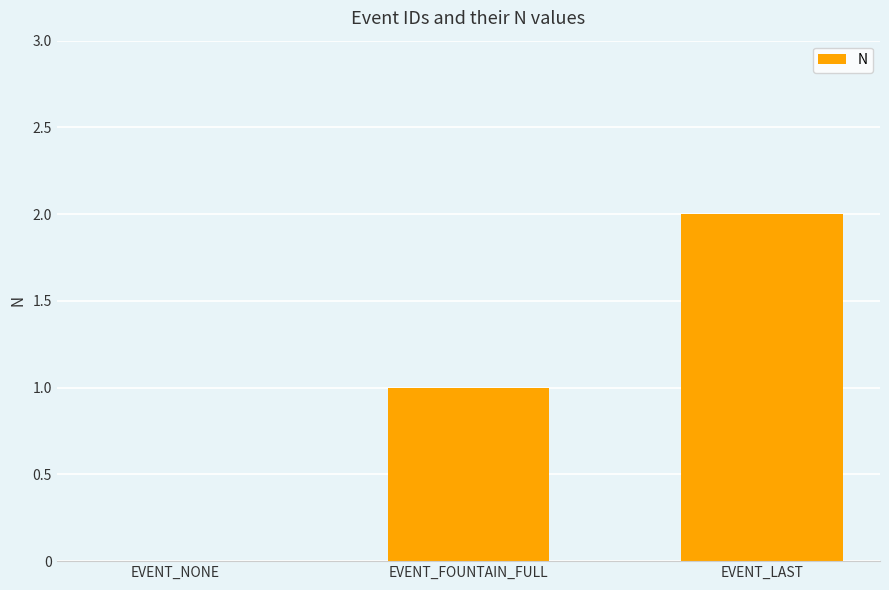

What is the sum of all values?

3